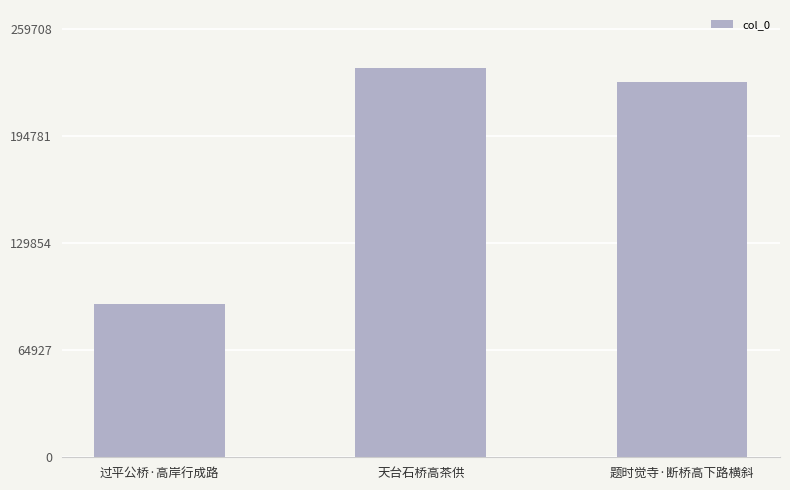

What is the greatest value displayed?

236099